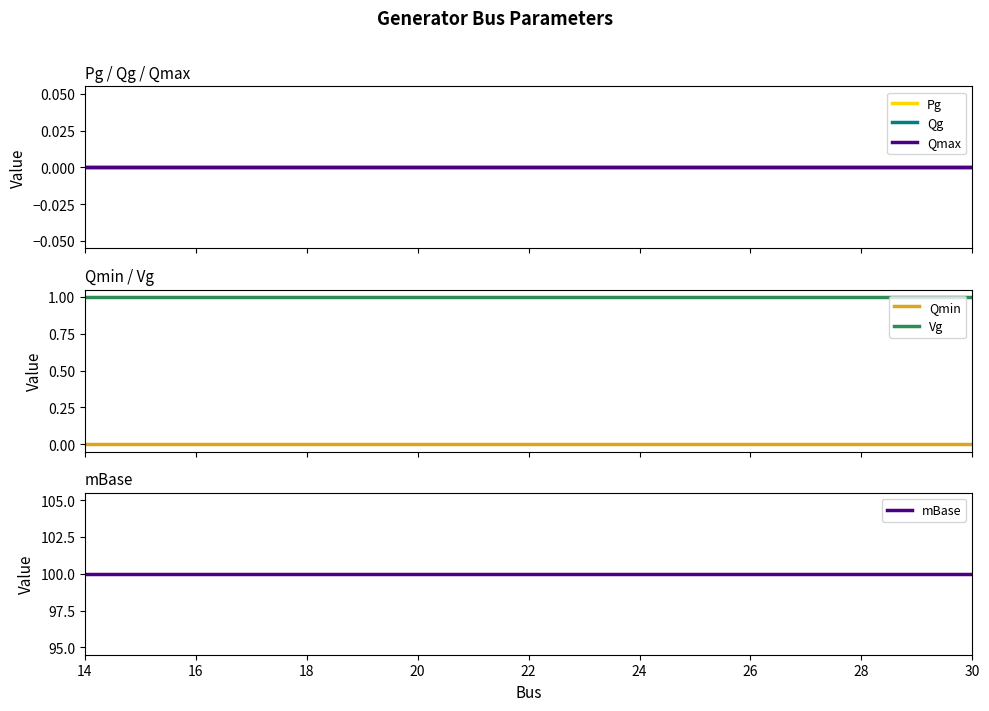

What are all the series names shown in the legend?

Pg, Qg, Qmax, Qmin, Vg, mBase